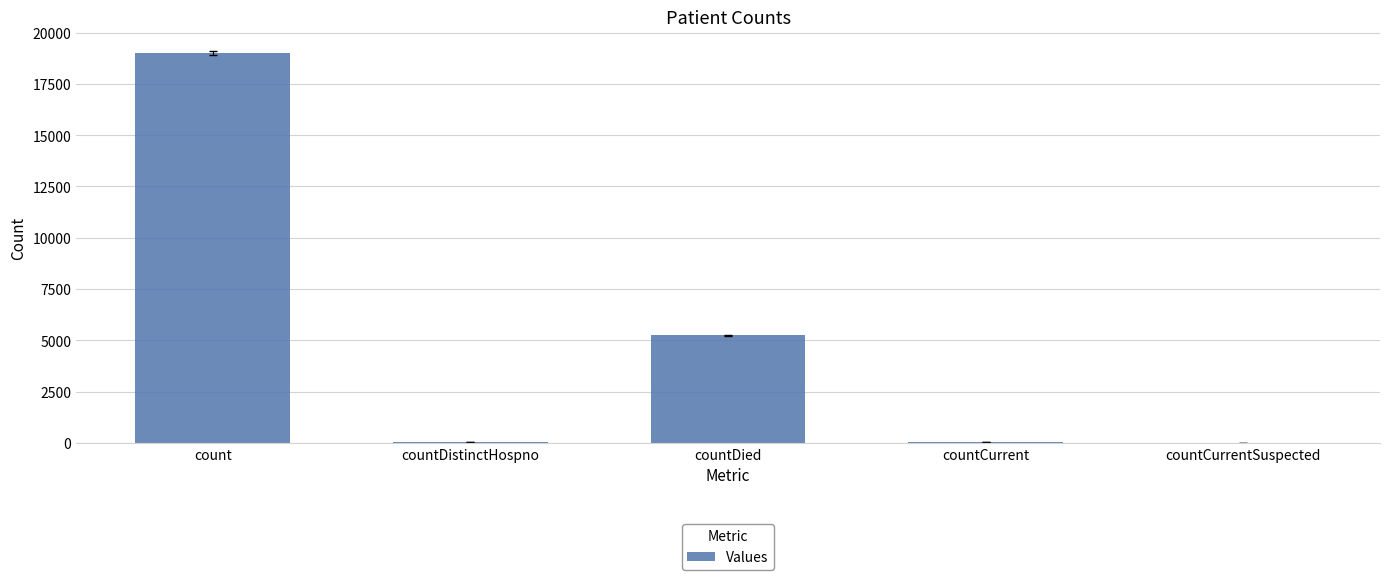

What is the sum of all values?

24337